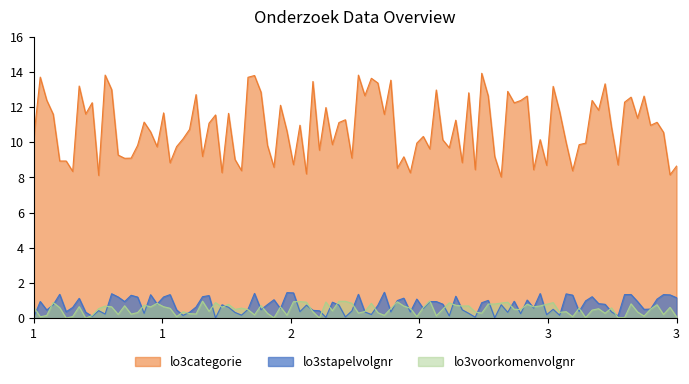

Which series has the largest total across all categories?

lo3categorie